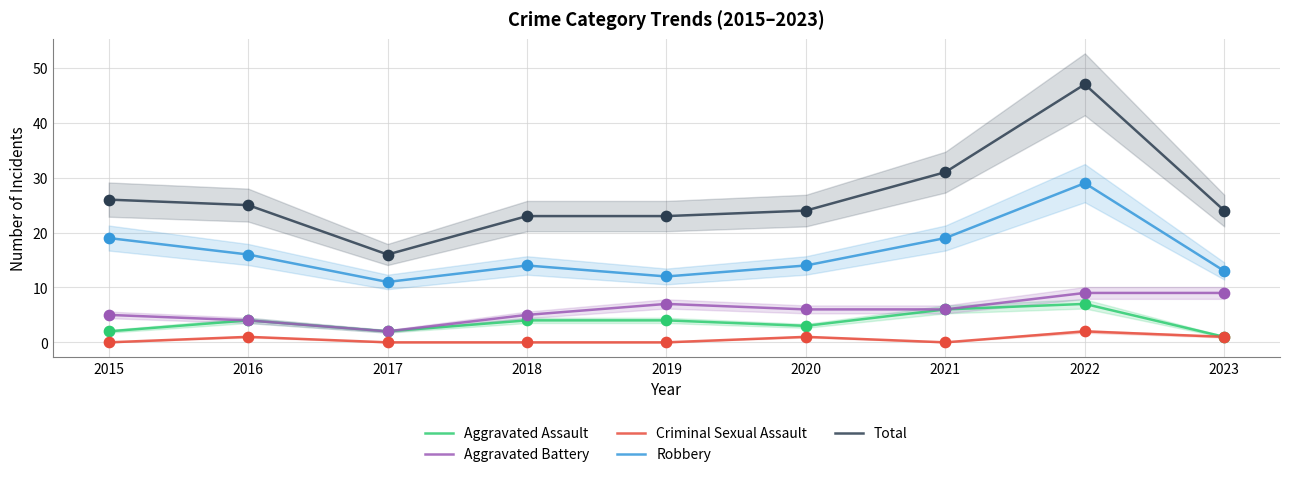

What is the total value across all series at 2016?

50